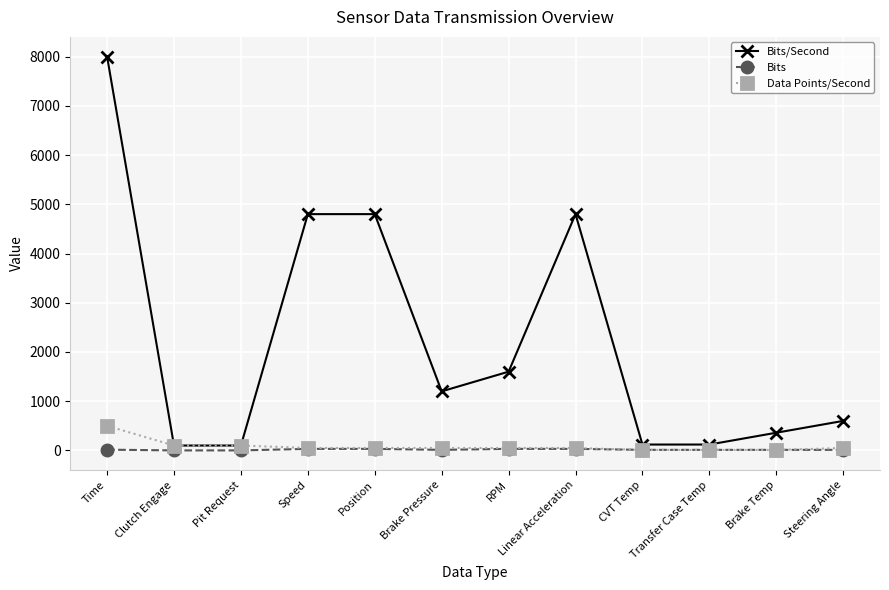

At which category is the sum across all series the highest?

Time